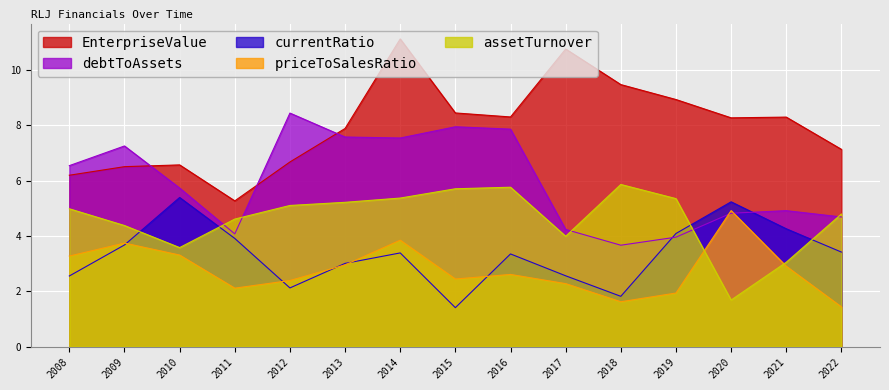

Which category has the lowest value in the priceToSalesRatio series?

2022